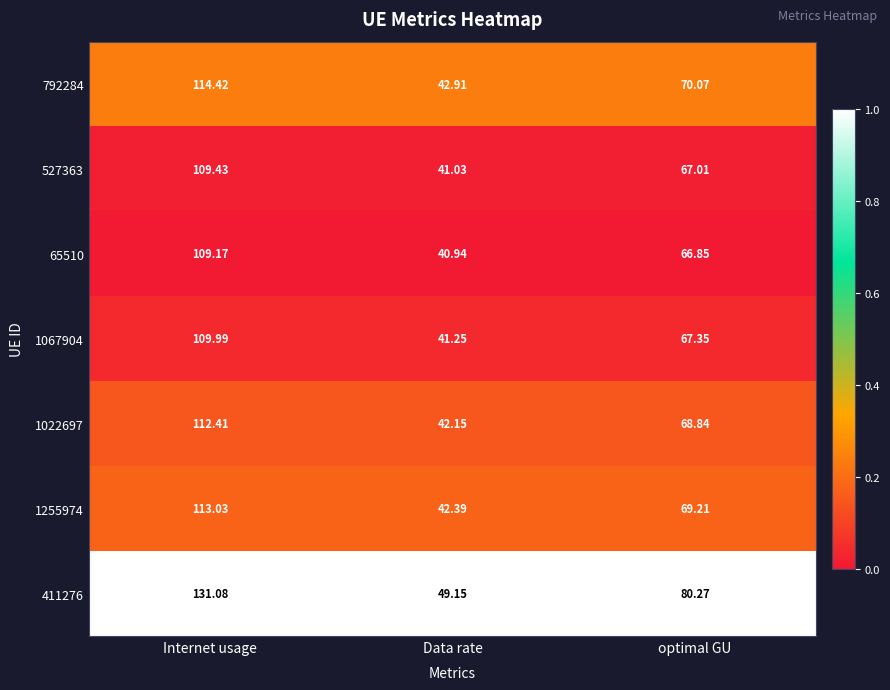

At which label does 411276 reach its peak?

Internet usage